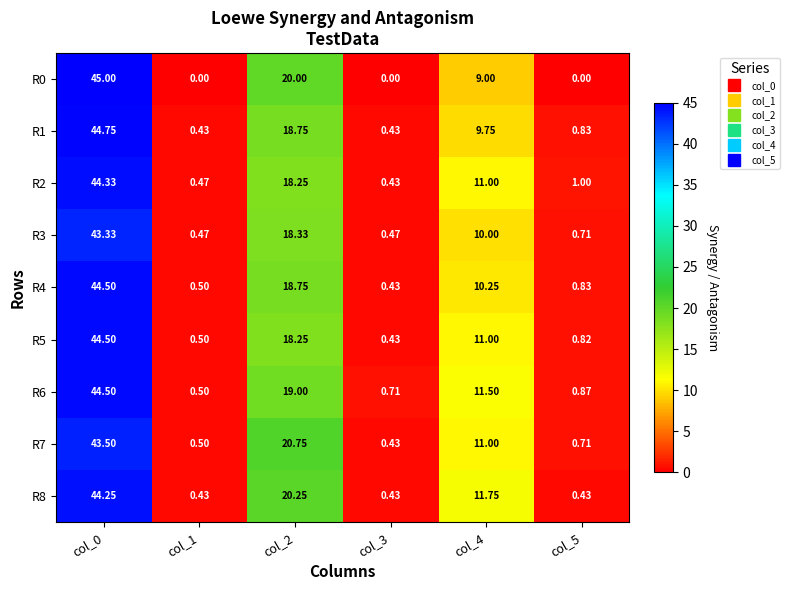

What is the total value across all series at col_5?

6.2